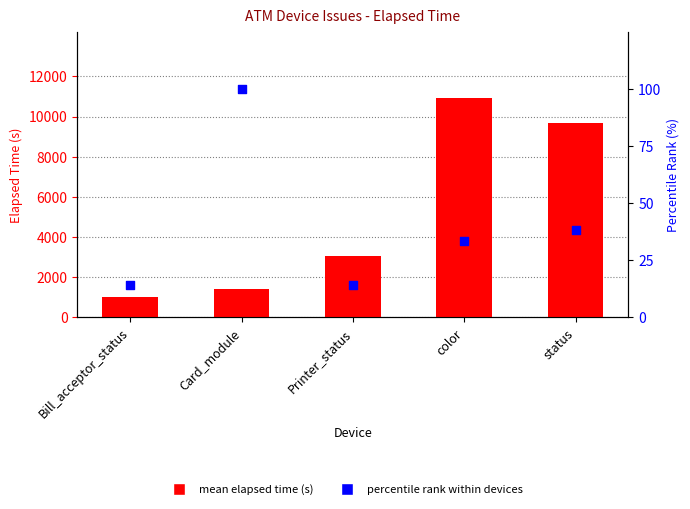

Which series contains the lowest Y value?

percentile rank within devices